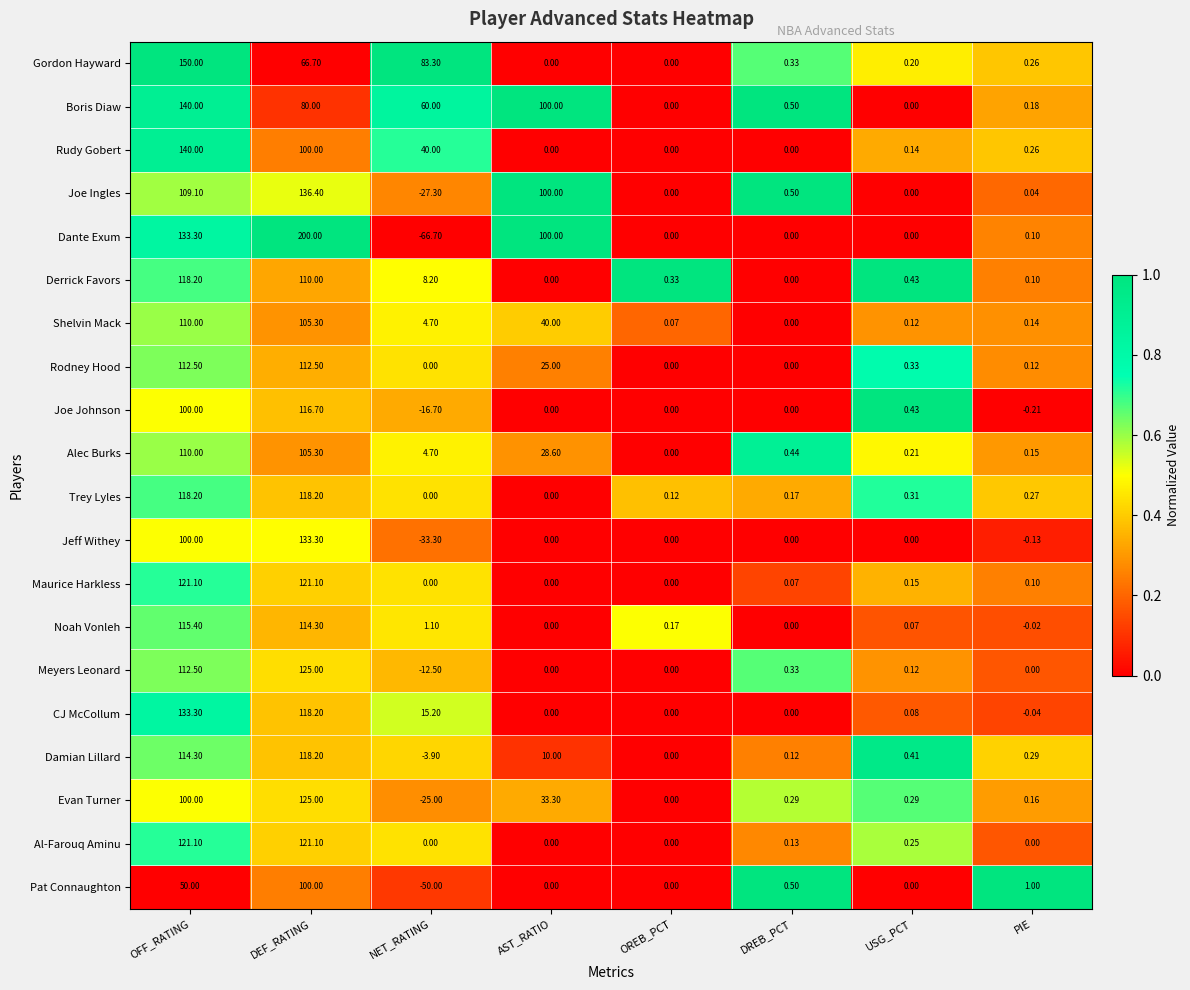

List the labels in order of Shelvin Mack value, smallest first.

DREB_PCT, OREB_PCT, USG_PCT, PIE, NET_RATING, AST_RATIO, DEF_RATING, OFF_RATING